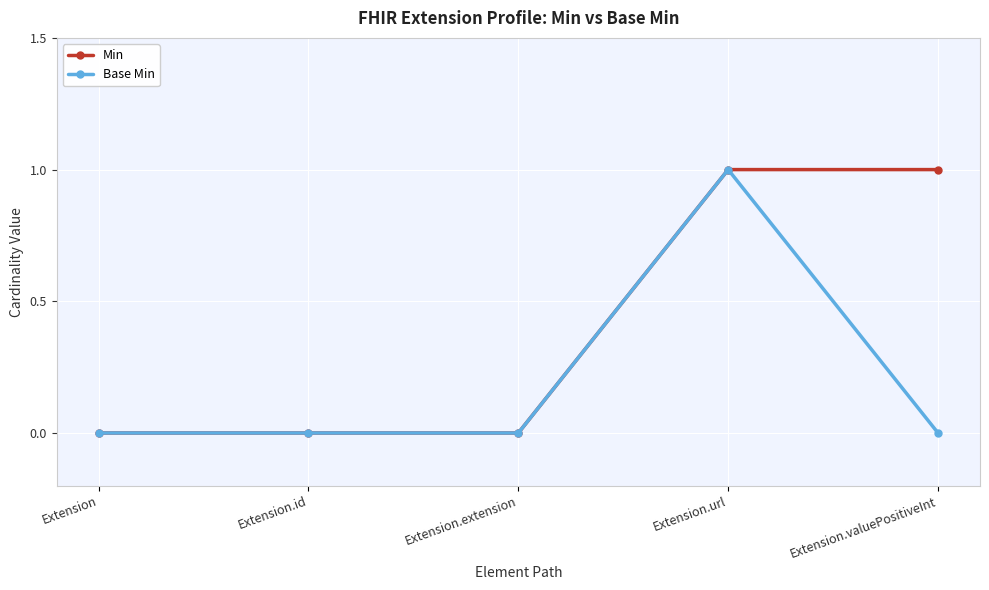

Rank the series at Extension.valuePositiveInt from highest to lowest value.

Min, Base Min